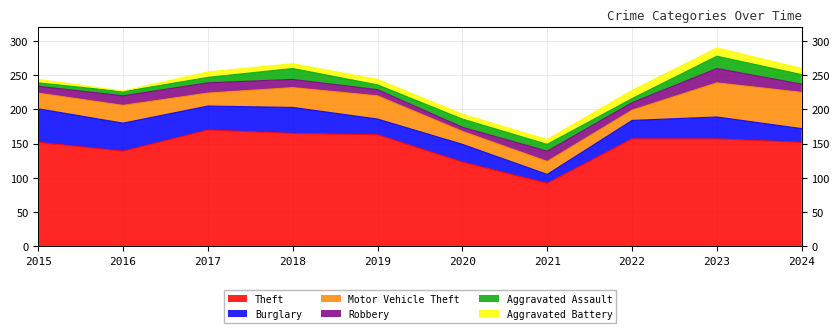

What is the difference between the second highest and second lowest values in the Aggravated Assault series?

10